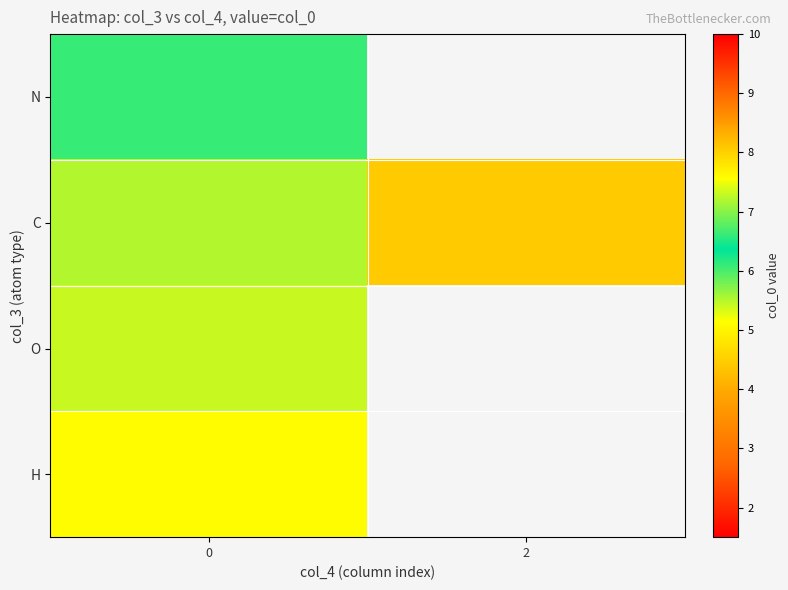

The C series shows 7.6 at 0. True or false?

False